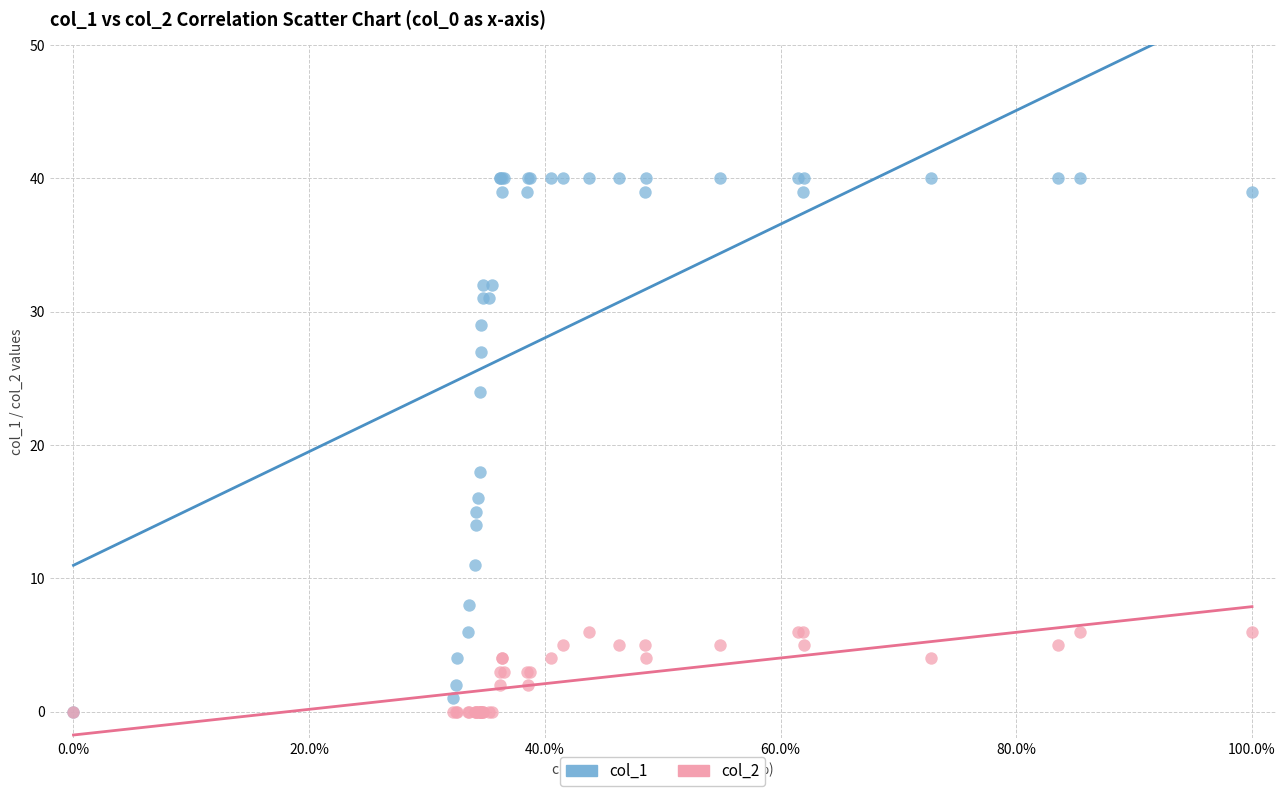

Which series has the widest spread of Y values?

col_1